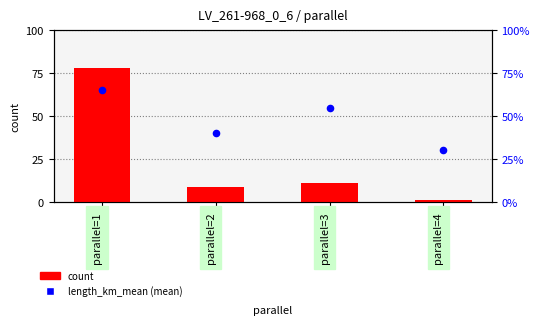

Is the value of length_km_mean at parallel=3 greater than the value of count at parallel=1?

No